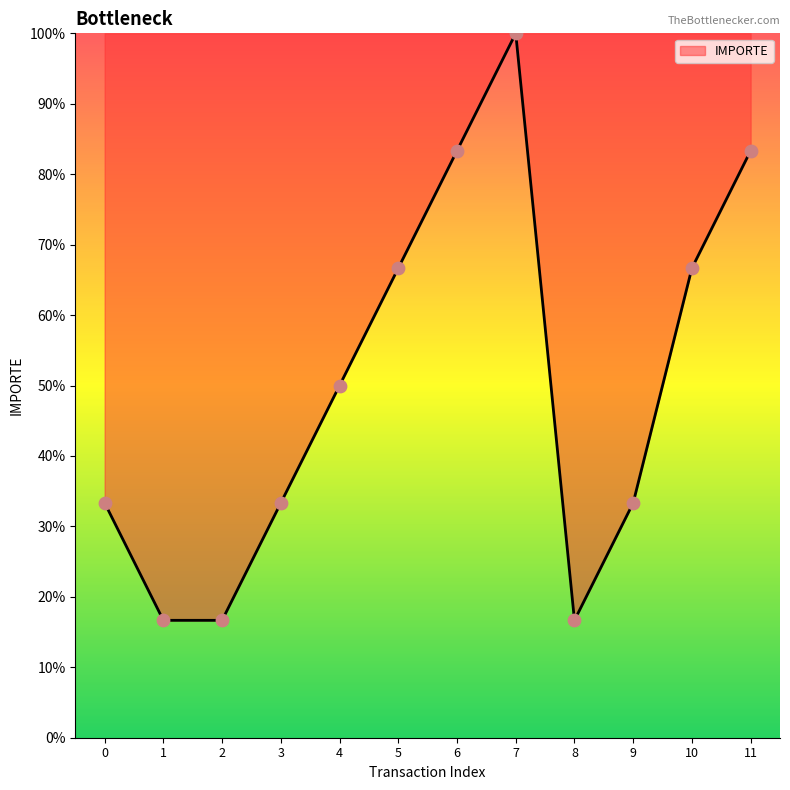

What is the change in value from 2 to 5?

+50.0